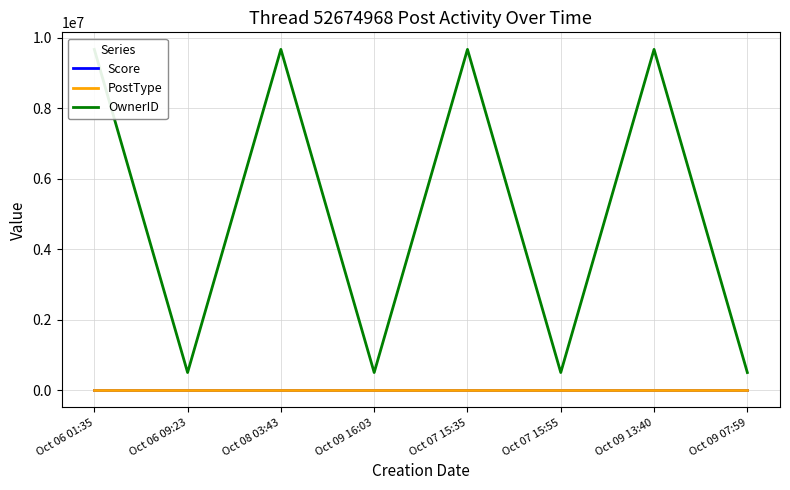

Is it true that Score equals 0 at Oct 07 15:55?

True